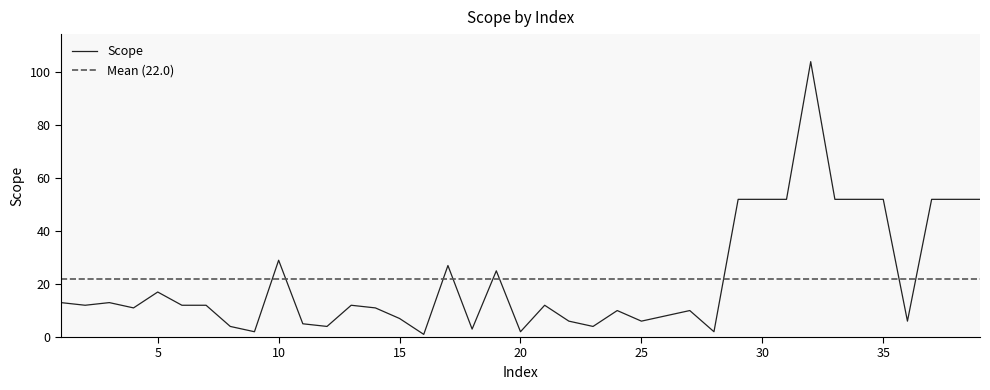

What is the difference between the second highest and minimum values?

51